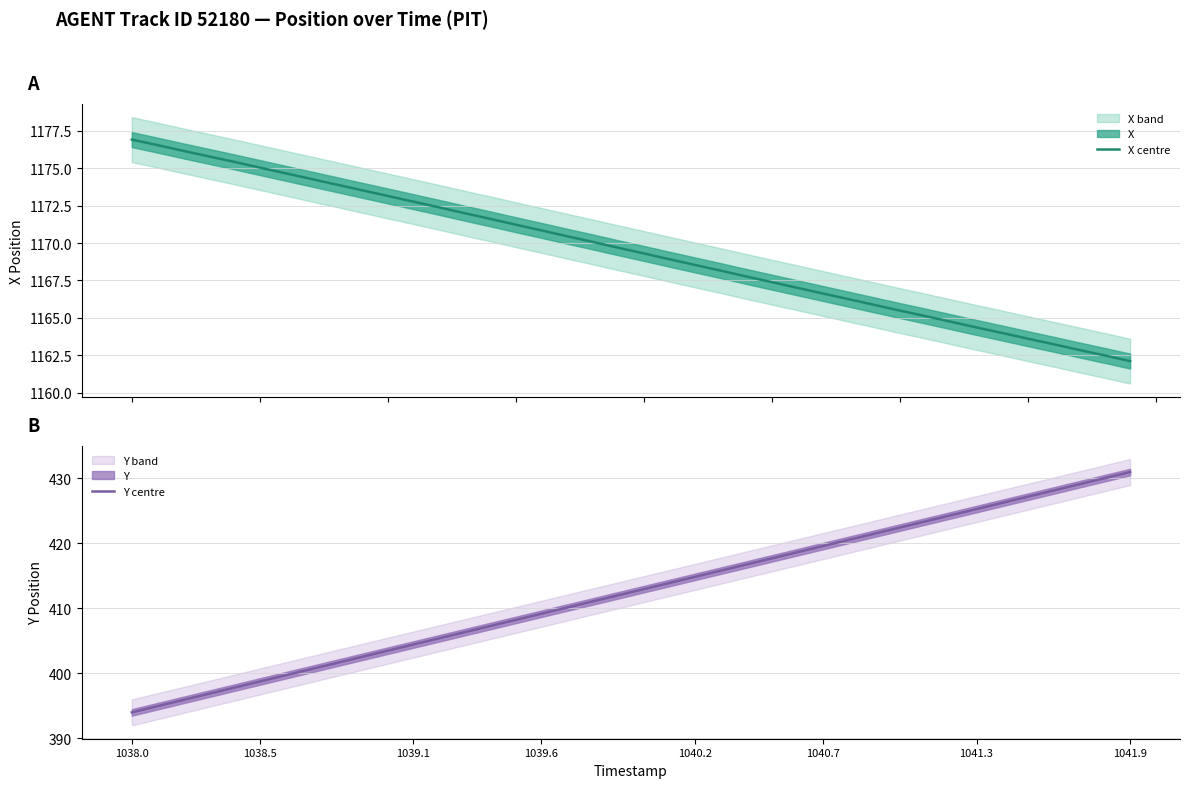

Is it true that Y centre equals 689.2 at 1039.1?

False